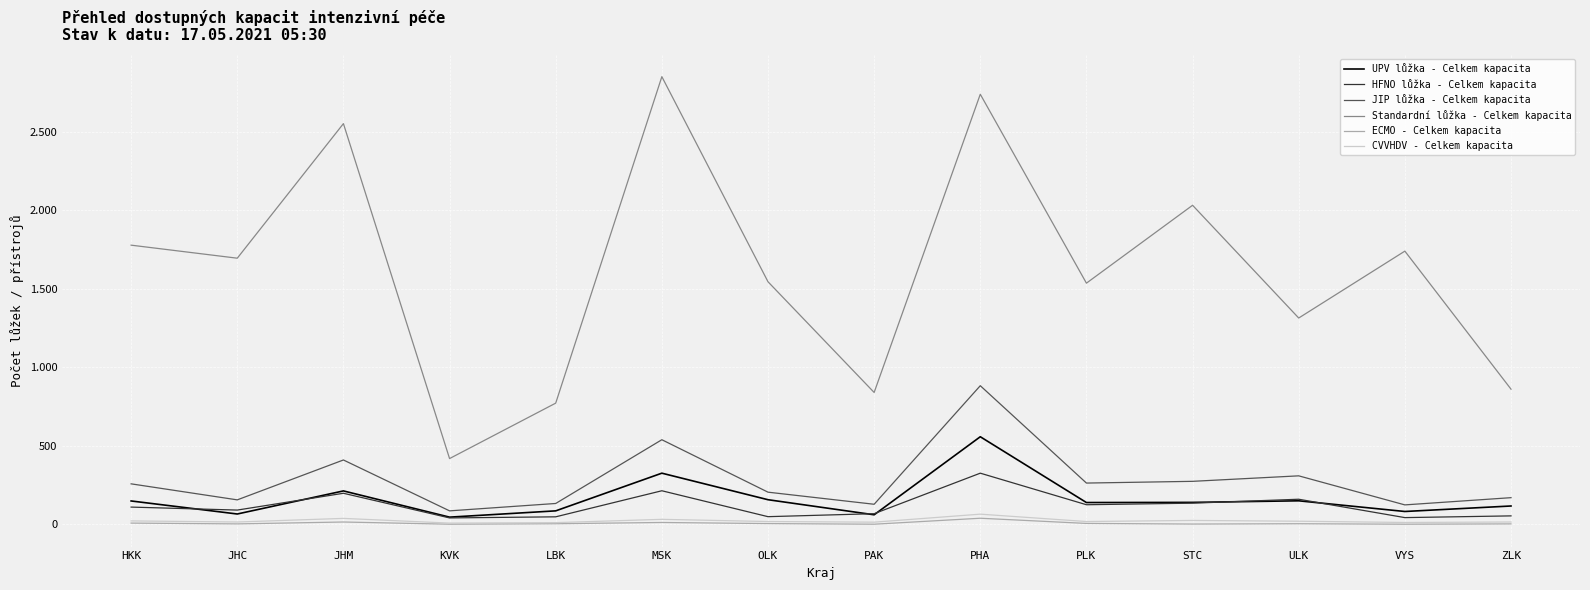

What is the label of the 6th point from the left?

MSK